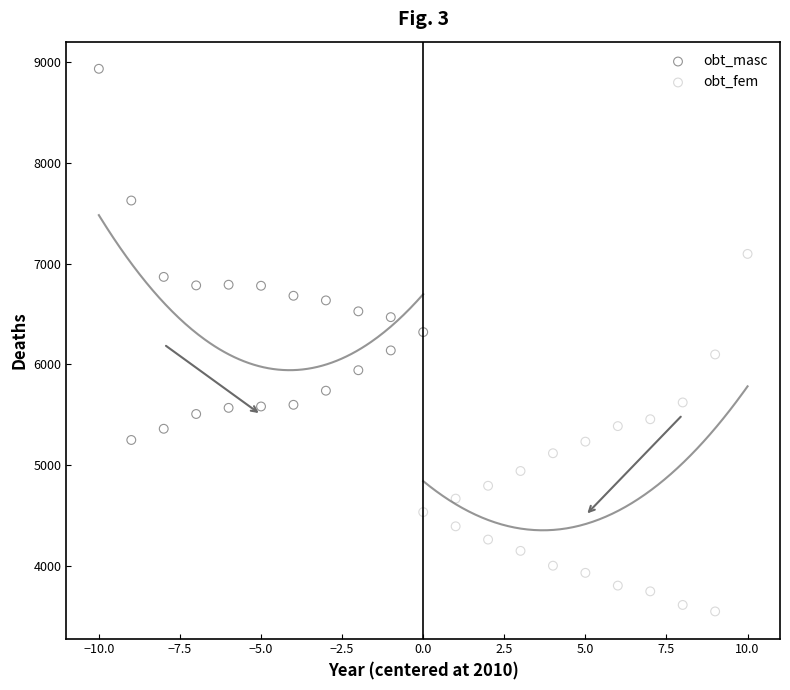

Which series has the widest spread of Y values?

obt_masc